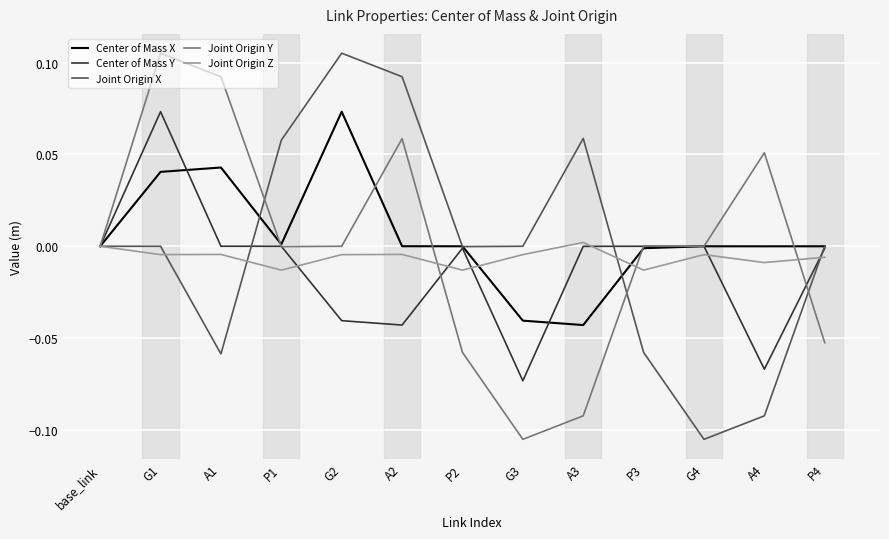

At which category is the sum across all series the highest?

G1